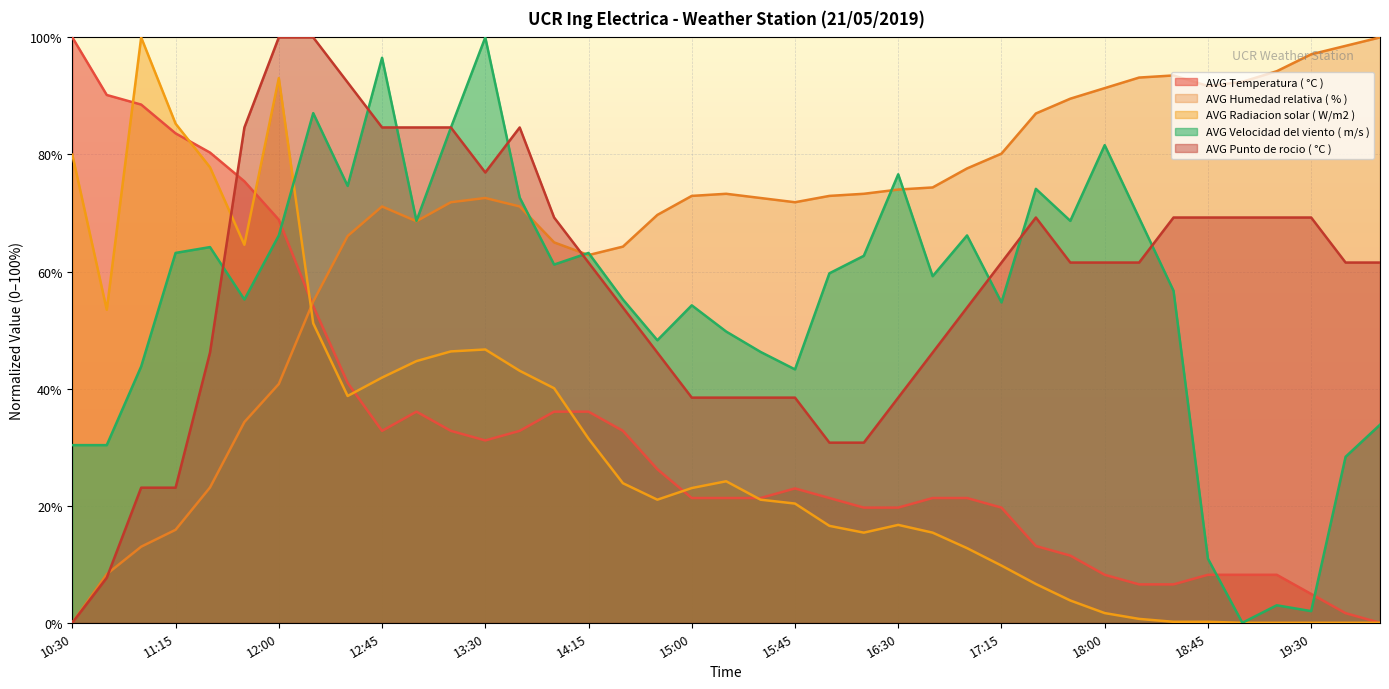

How many distinct data groups are displayed?

5